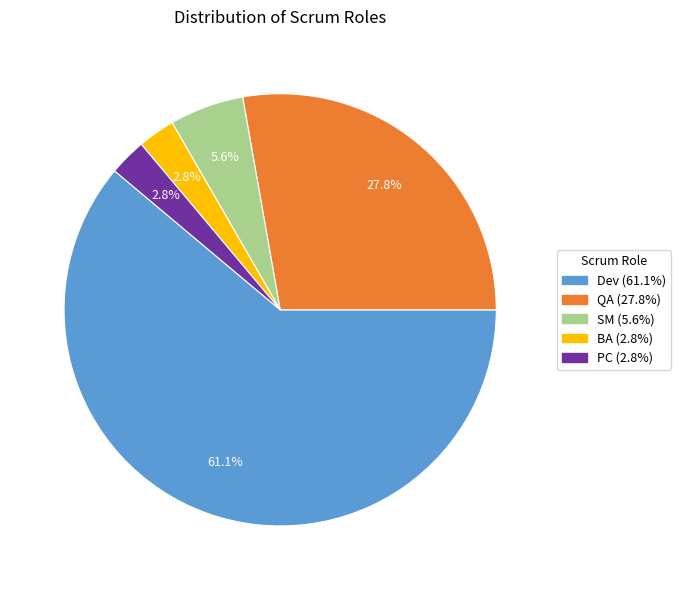

How many slices are in this pie chart?

5